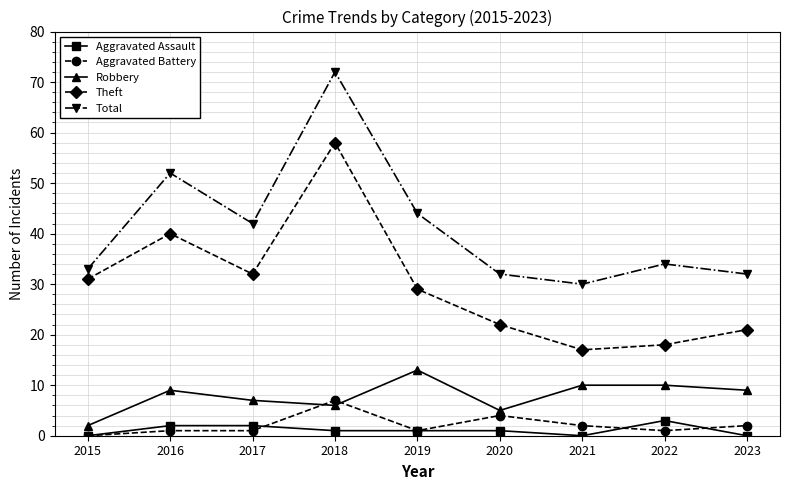

The value of Aggravated Battery at 2020 is 4. True or false?

True